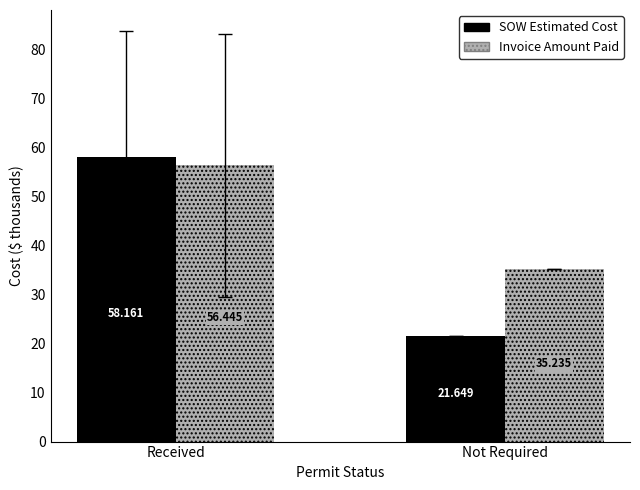

How many values in the Invoice Amount Paid series exceed 56?

1